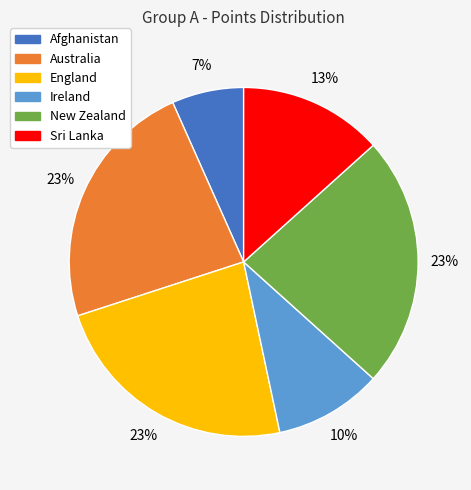

To the nearest percent, what percentage of the pie is Australia?

23%